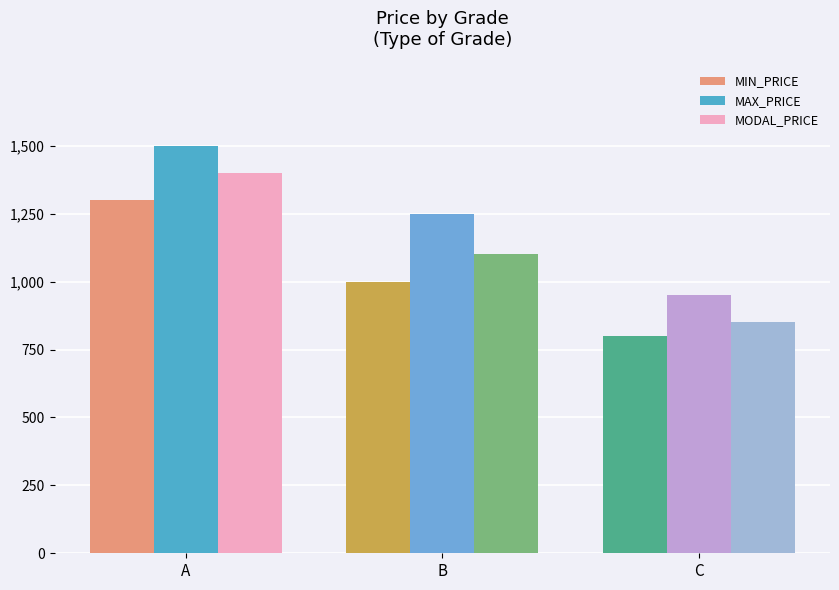

Reading left to right, what are all the values shown in this chart?

MIN_PRICE: 1300	1000	800
MAX_PRICE: 1500	1250	950
MODAL_PRICE: 1400	1100	850